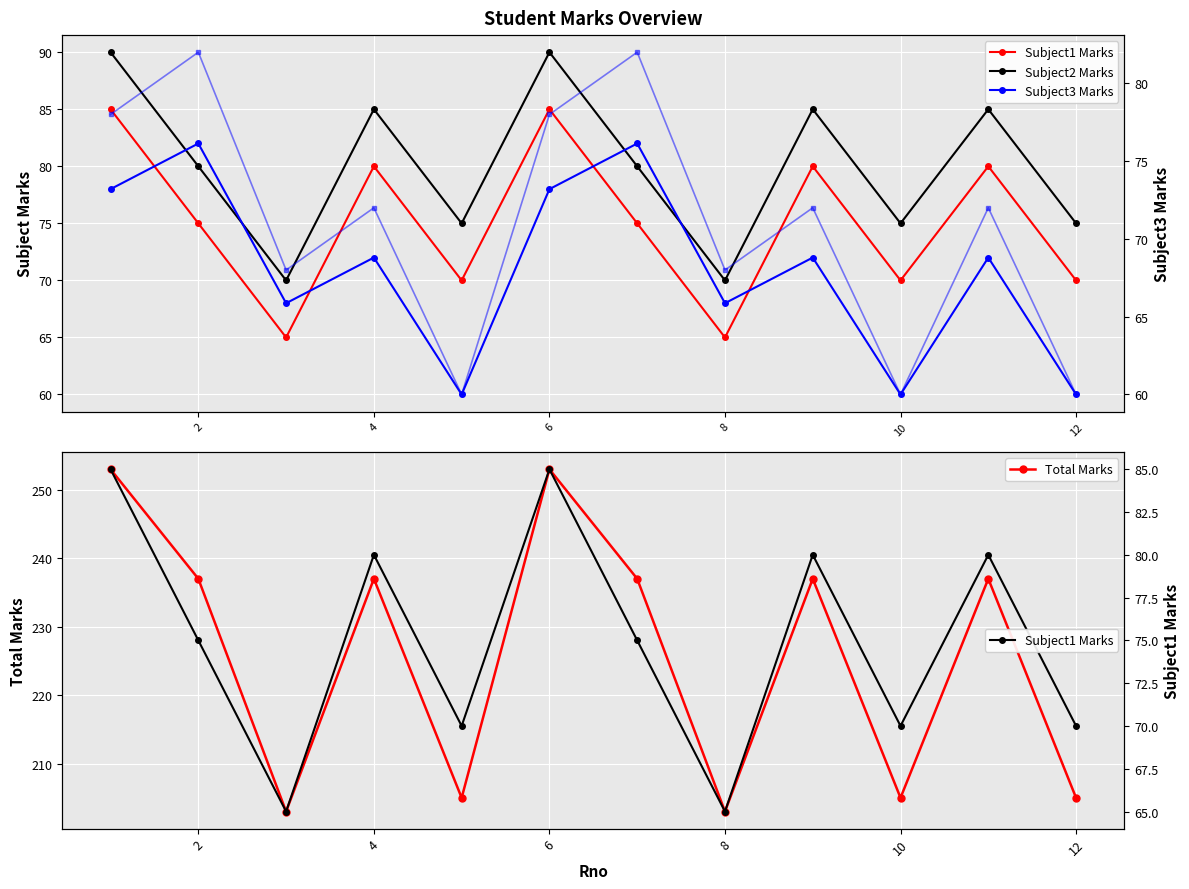

At which category does Total Marks reach its first local peak?

4